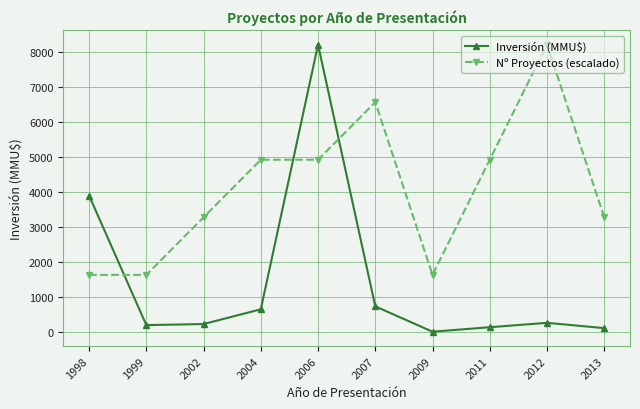

Which category has the lowest value across all series?

2009